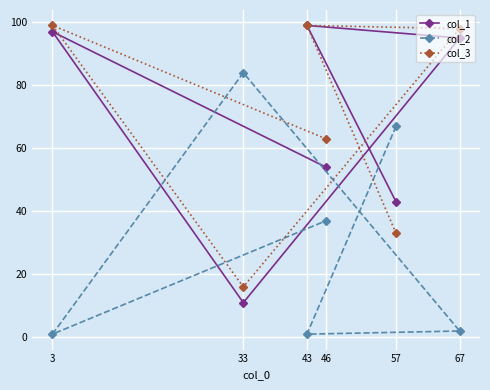

True or false: col_3 has a value of 31 at 46.

False